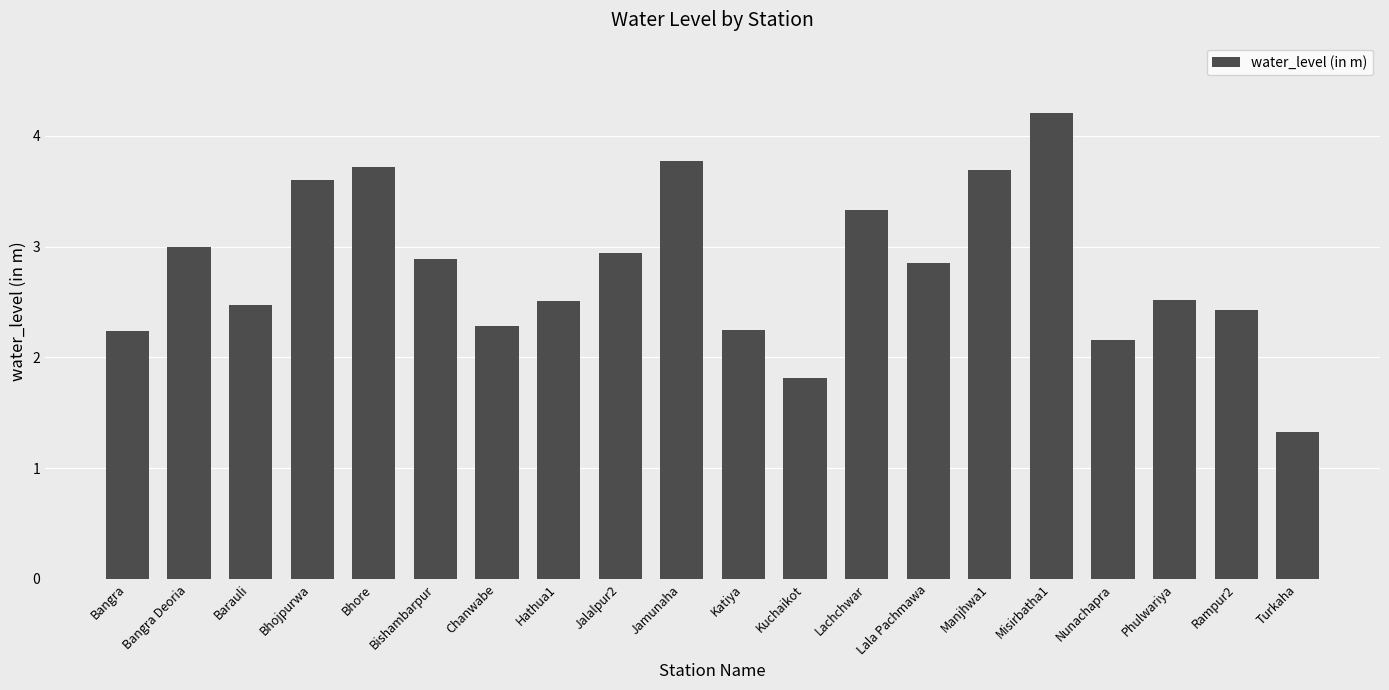

What is the difference between the values at Katiya and Rampur2?

0.2